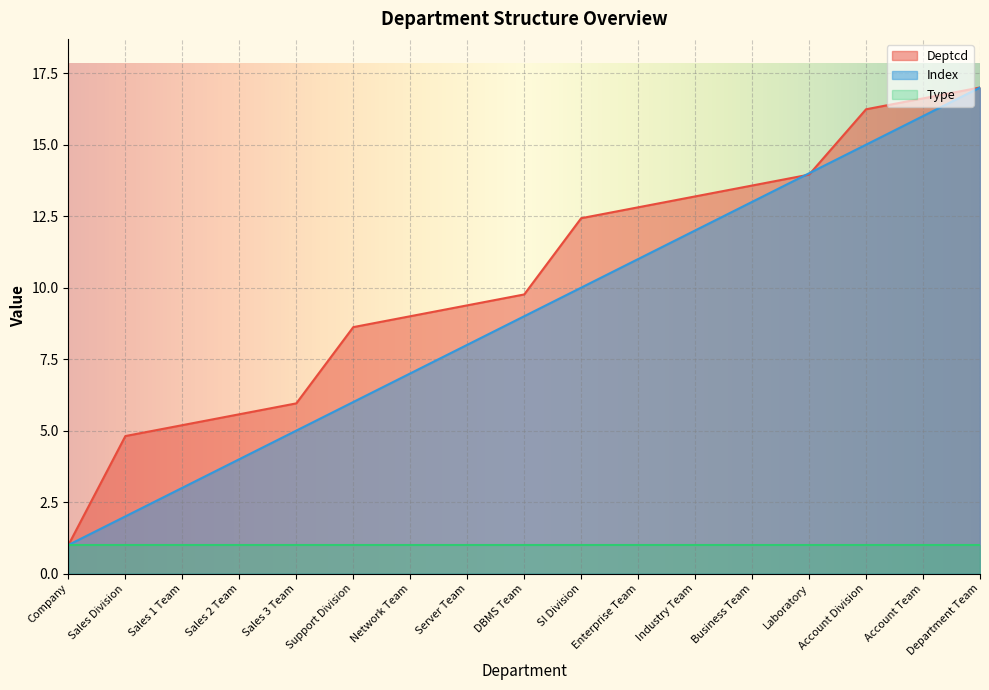

What position from the left is Business Team?

13